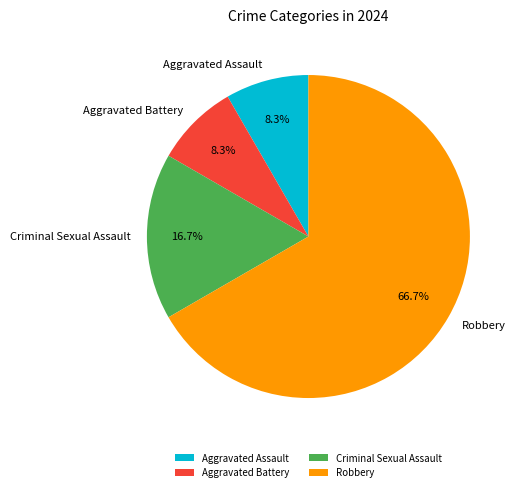

The Aggravated Assault slice represents 8% of the pie. True or false?

True